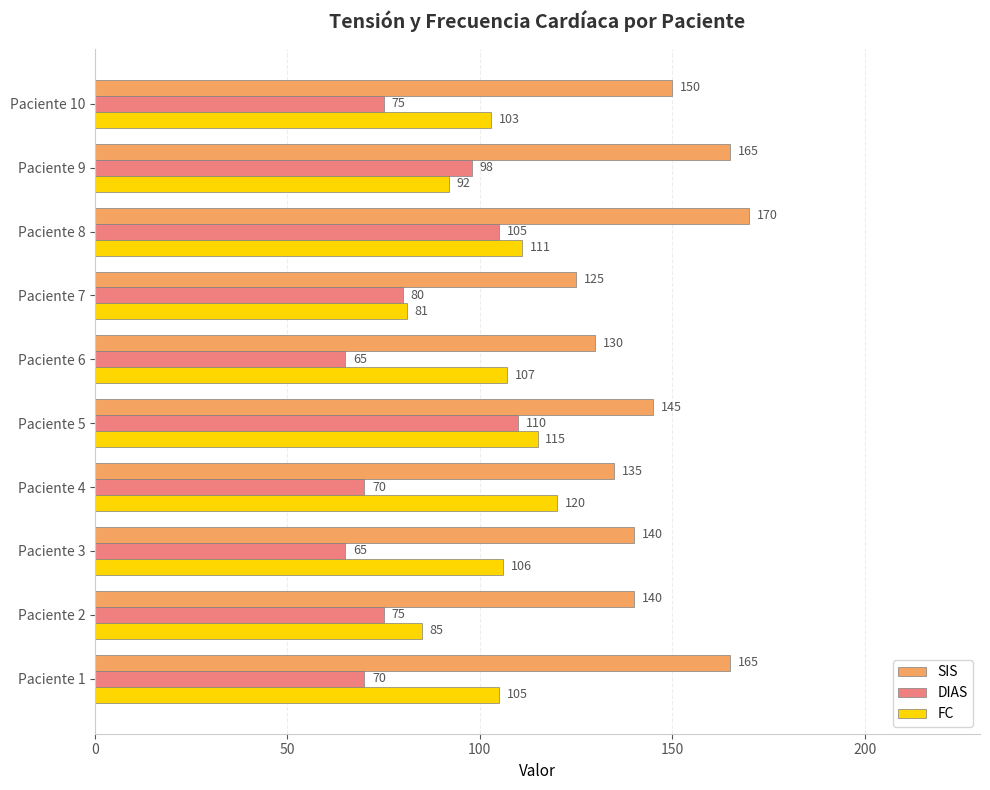

At which label is FC closest to 100?

Paciente 10